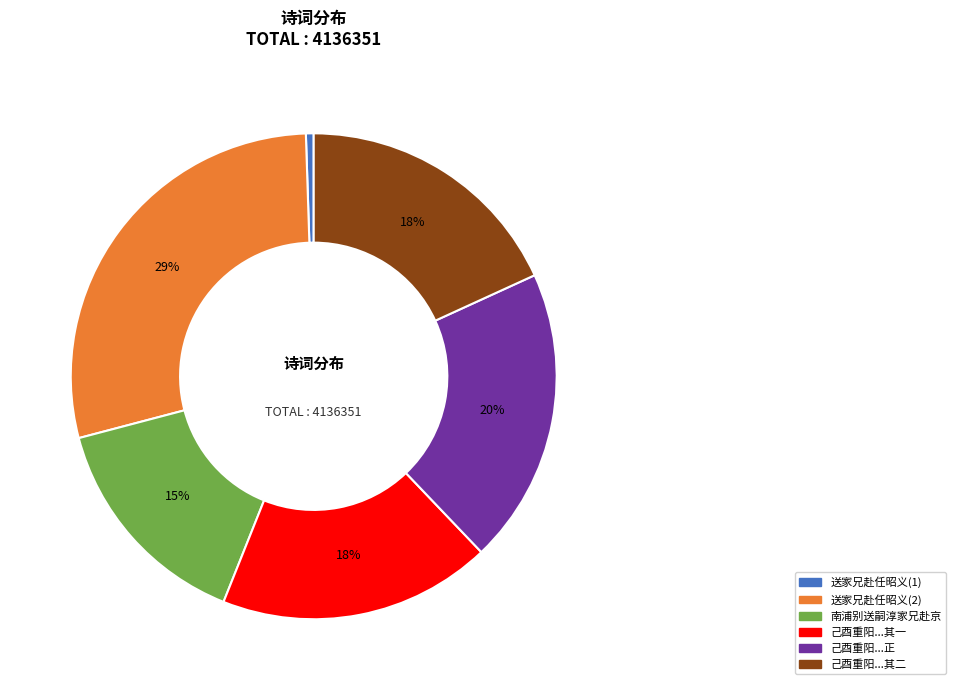

Is there a majority slice in this chart?

No